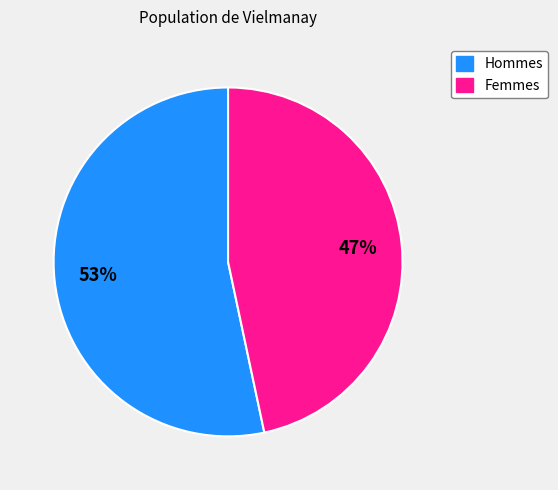

To the nearest percent, what is the average slice percentage?

50%